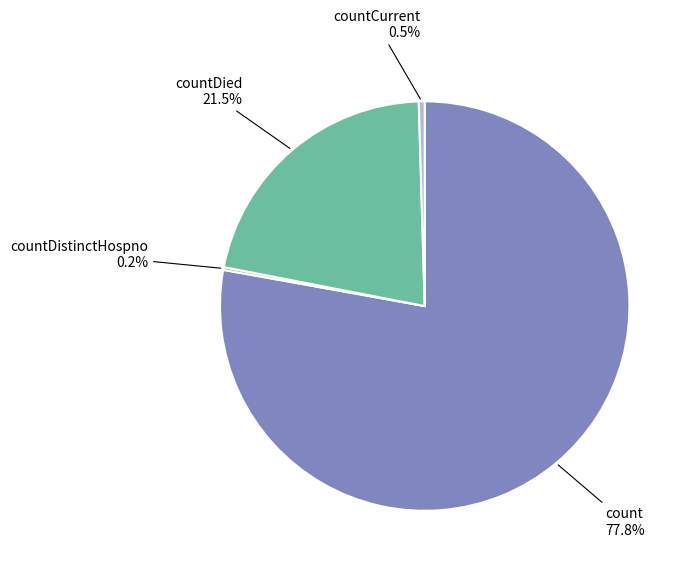

Does countCurrent represent more than half of the total?

No